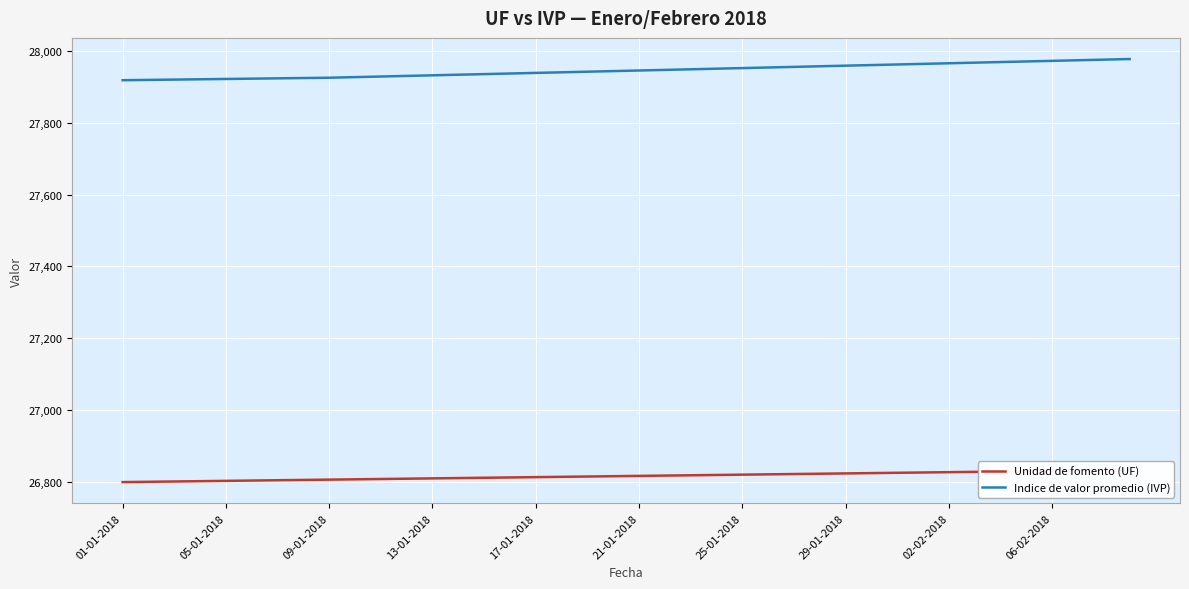

What is the sum of all Indice de valor promedio (IVP) values?

1117816.8